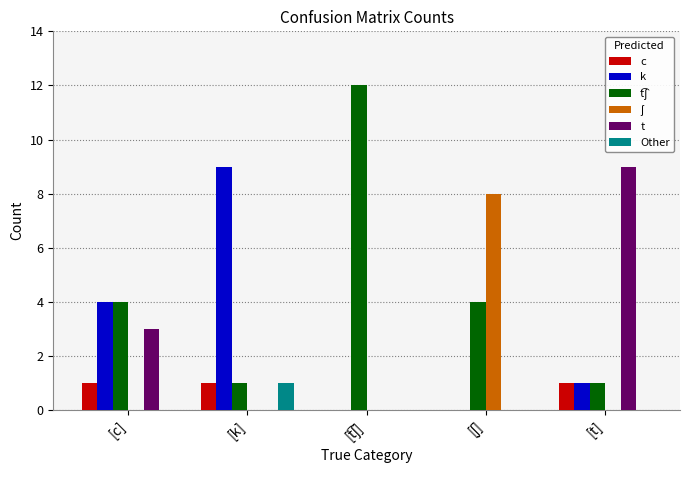

How many groups of bars are there?

5